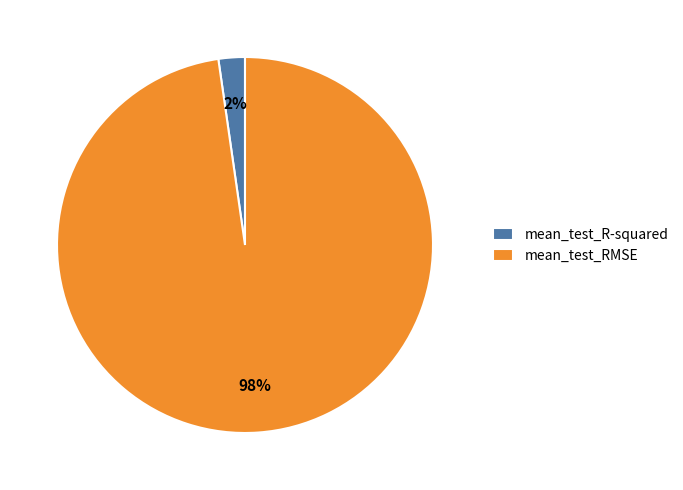

How many slices are in this pie chart?

2